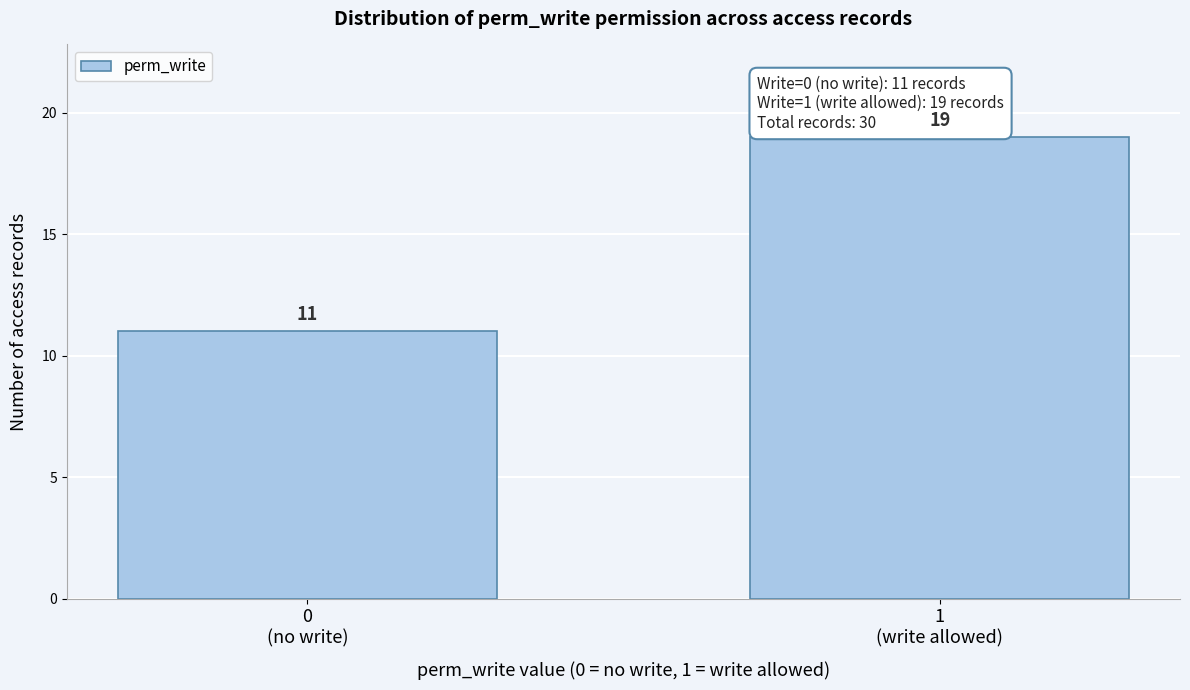

Reading left to right, list all the values displayed in this chart.

11	19